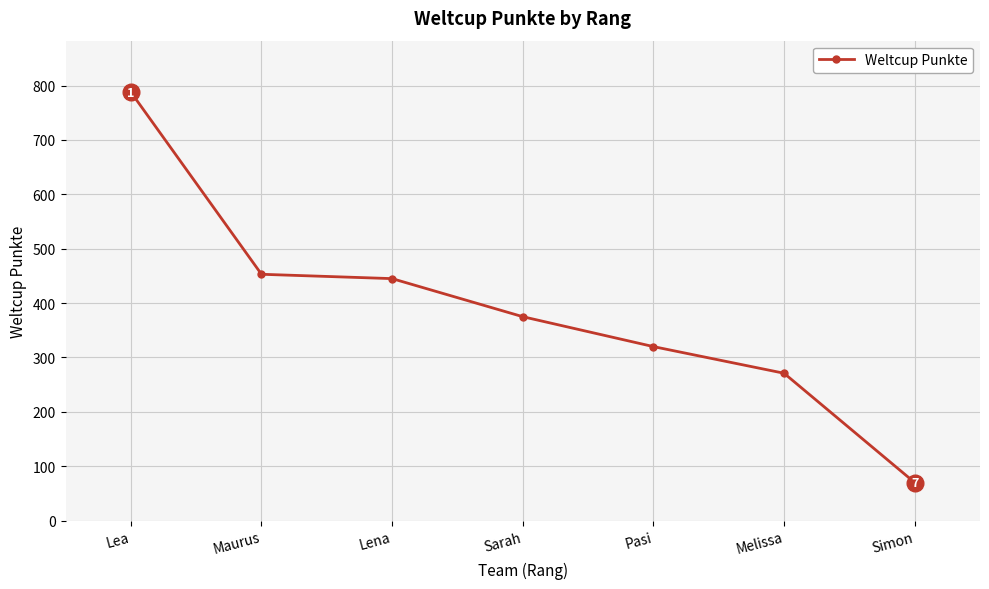

List the labels in order of value, smallest first.

Simon, Melissa, Pasi, Sarah, Lena, Maurus, Lea